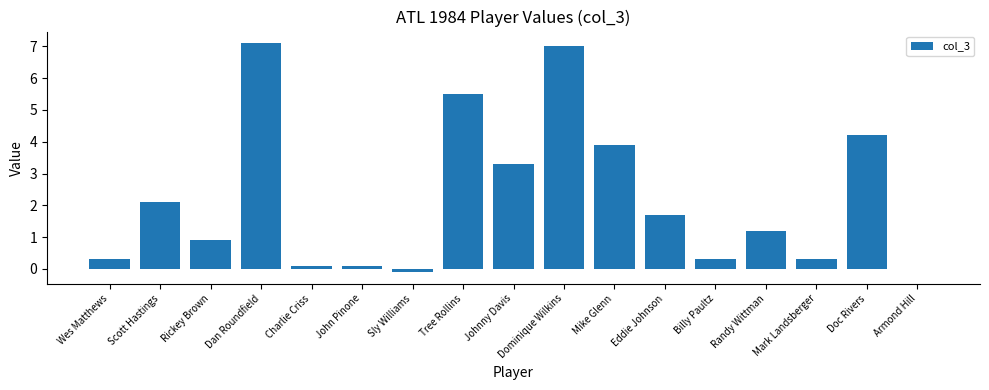

Which has a higher value, Wes Matthews or John Pinone?

Wes Matthews